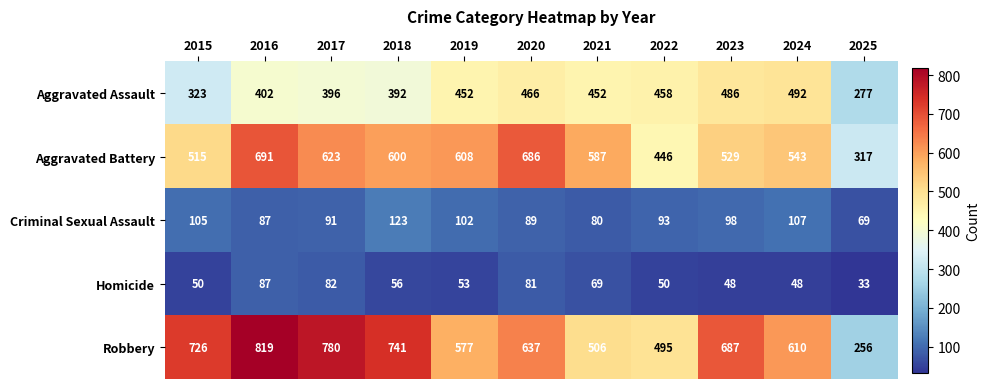

List the series in order of their peak value, highest first.

Robbery, Aggravated Battery, Aggravated Assault, Criminal Sexual Assault, Homicide